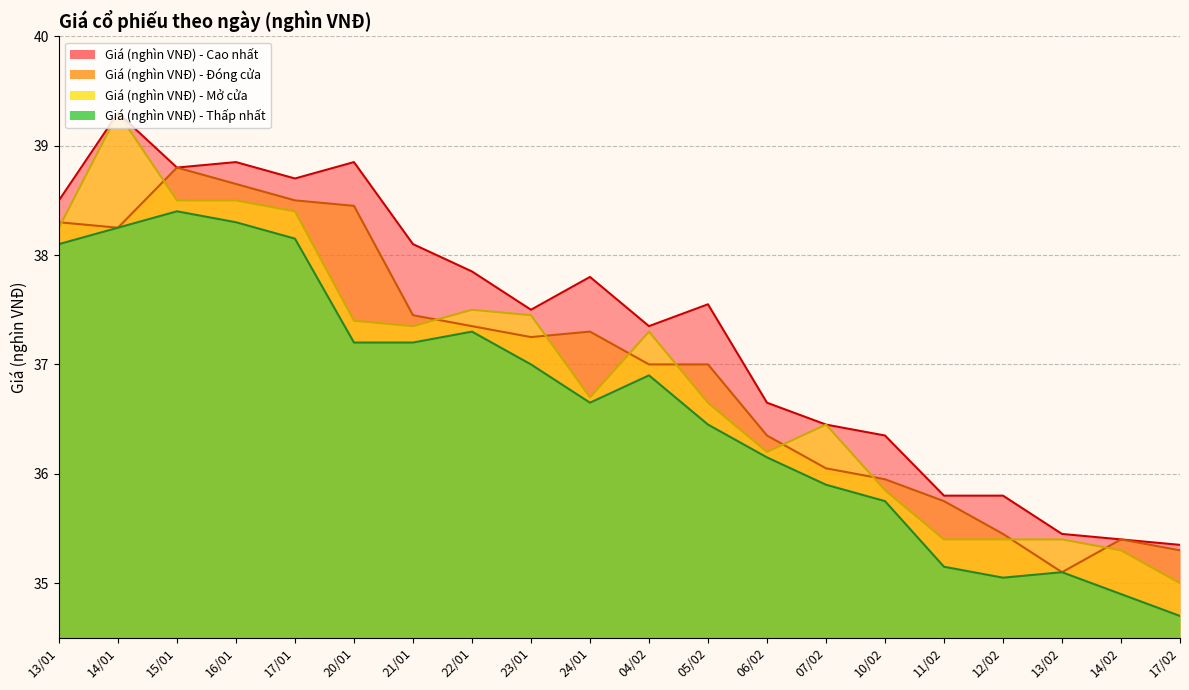

At which category does the chart reach its minimum across all series?

17/02